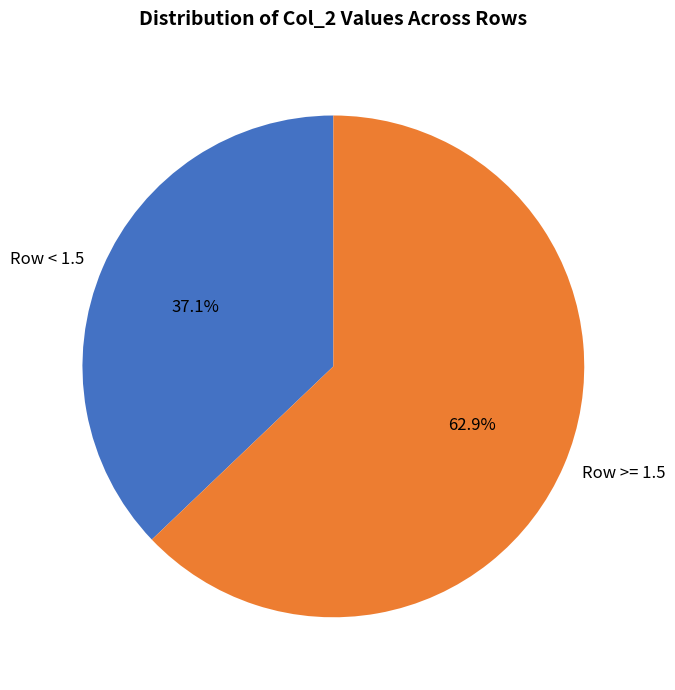

Rank the categories by value from lowest to highest.

Row < 1.5, Row >= 1.5